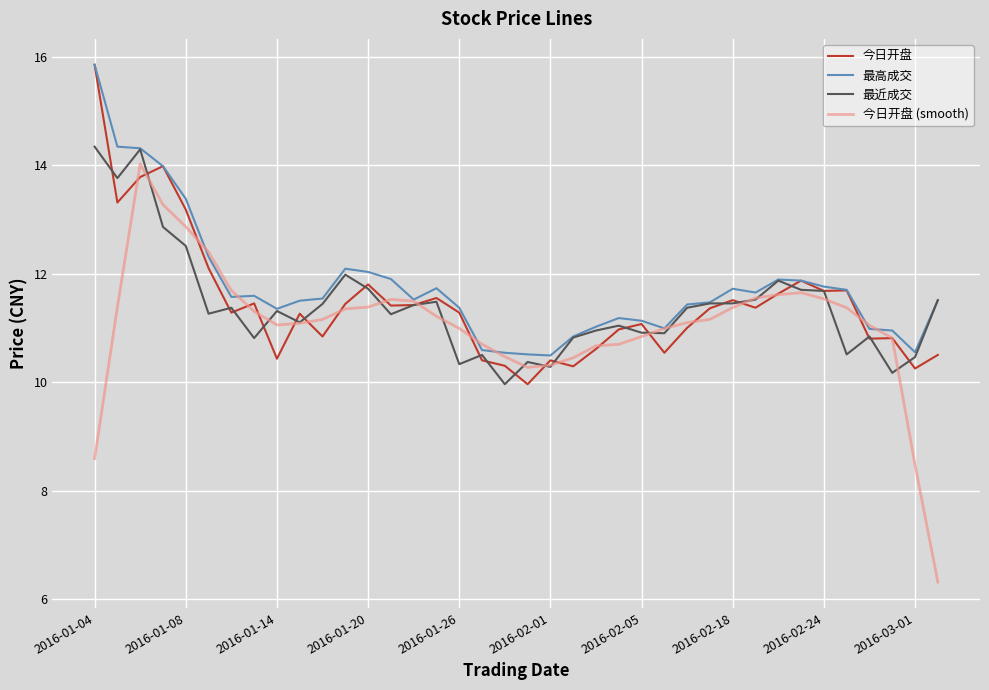

Which series has the widest spread of values?

今日开盘 (smooth)